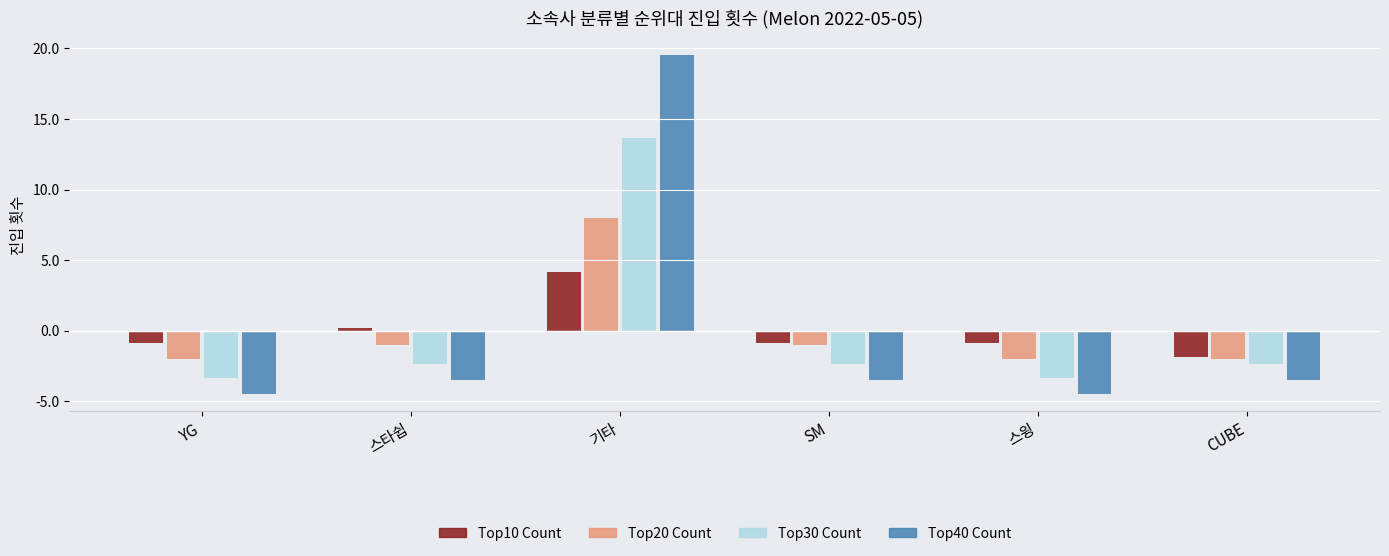

The value of Top30 Count at 스타쉽 is -3.2. True or false?

False